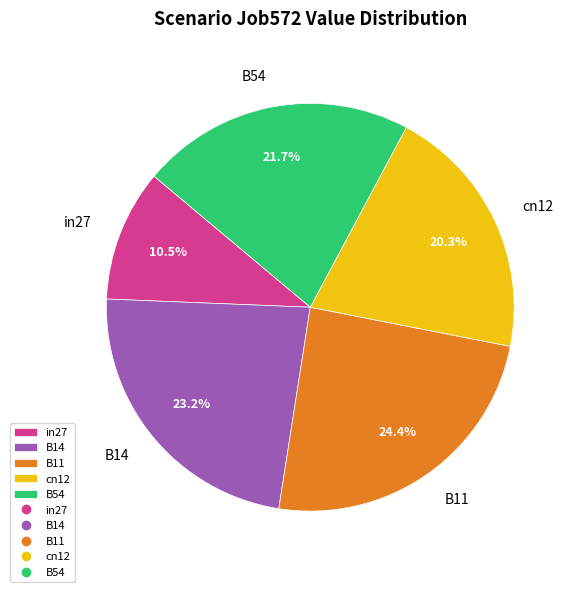

What is the smallest slice in the pie chart?

in27